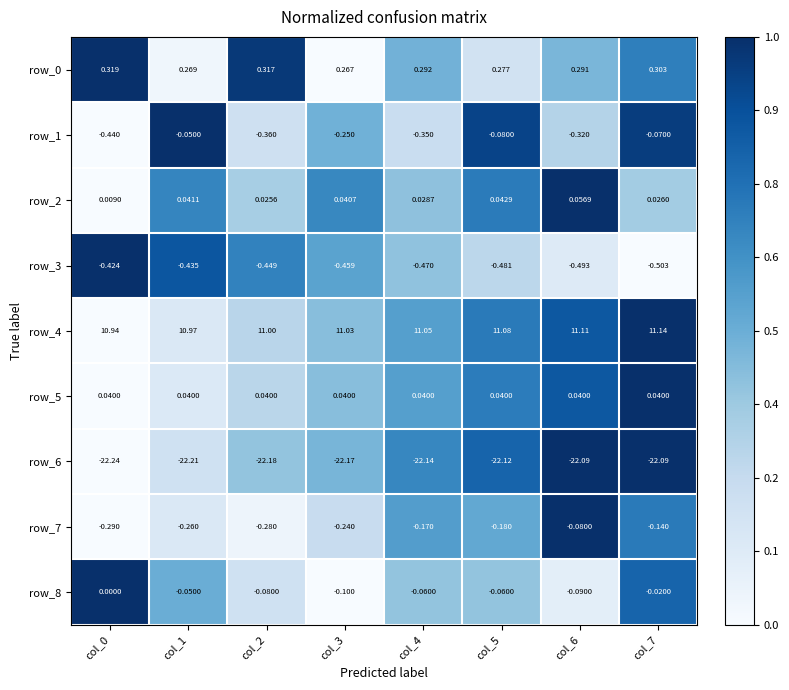

Count the number of data series in this chart.

9